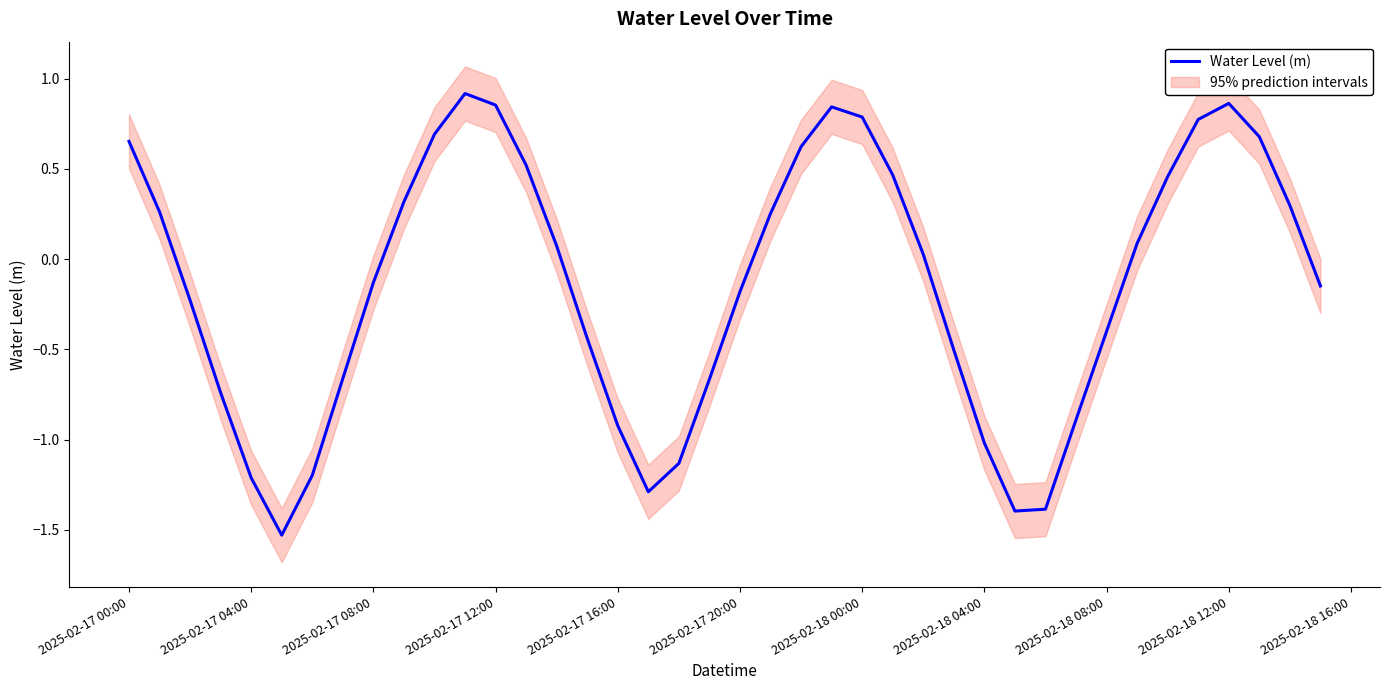

How many lines are shown in the chart?

1